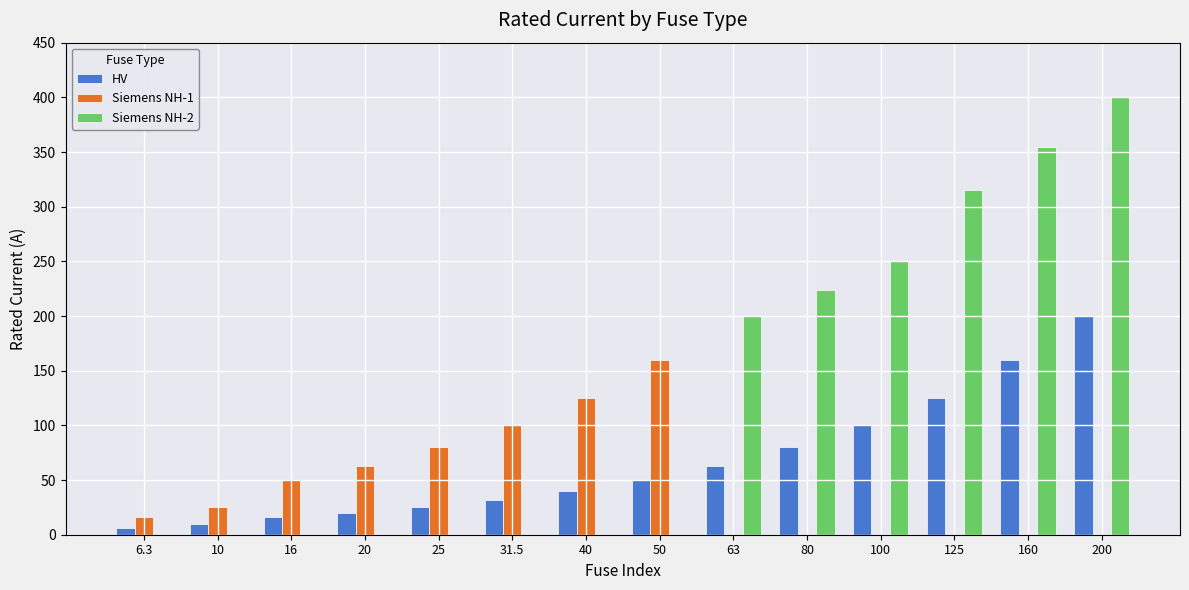

Is the value of Siemens NH-2 at 20 greater than the value of HV at 16?

No